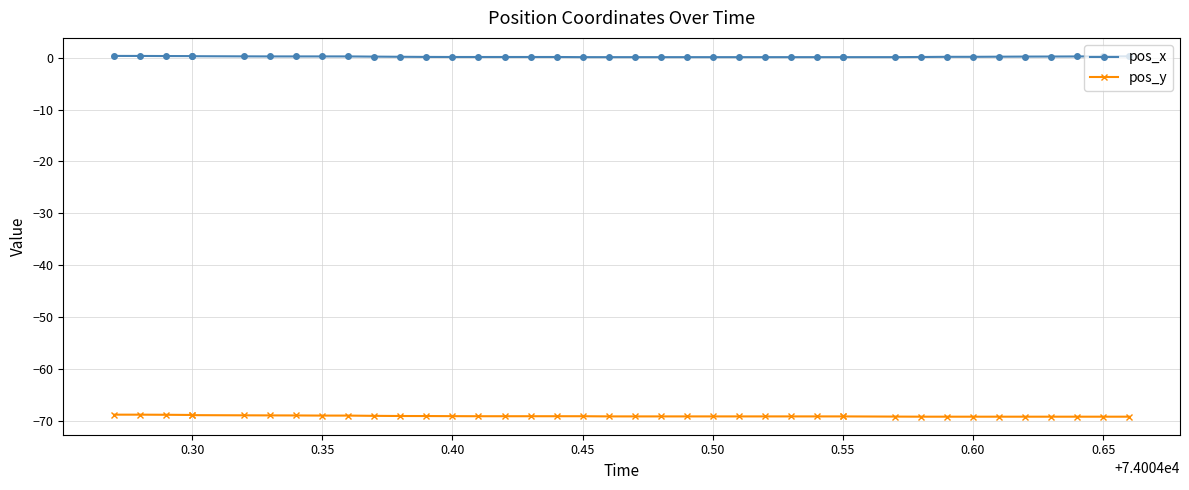

How many lines are shown in the chart?

2